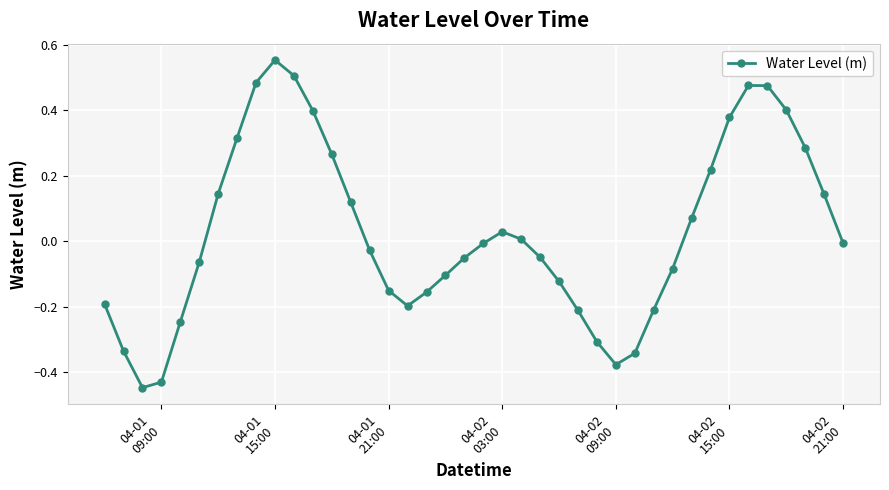

How many values are below 0?

22